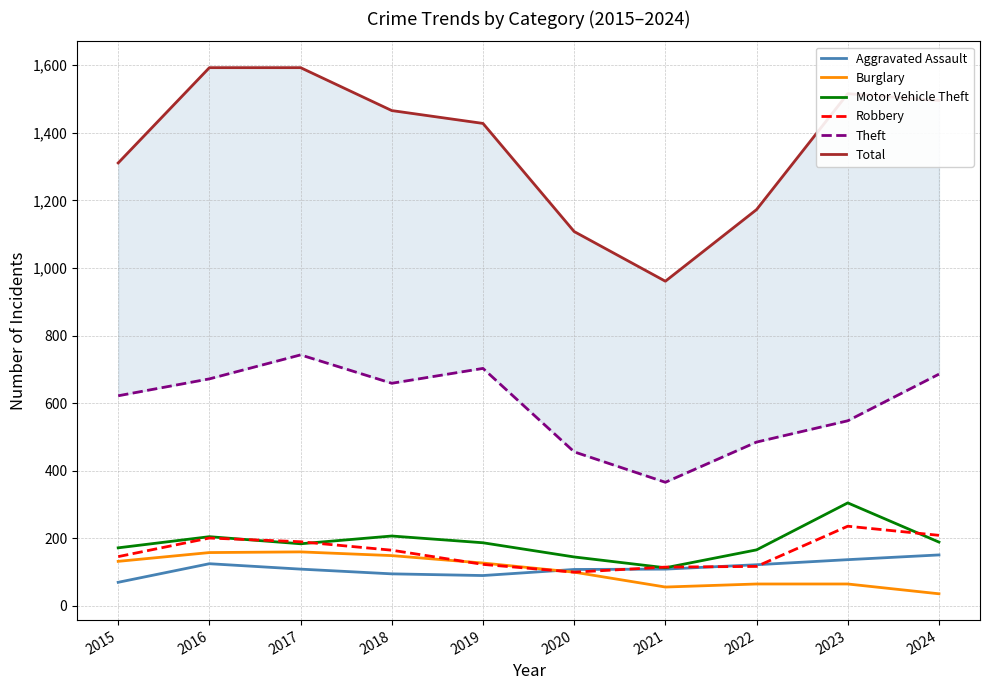

Which has a higher value, 2023 or 2015?

2023